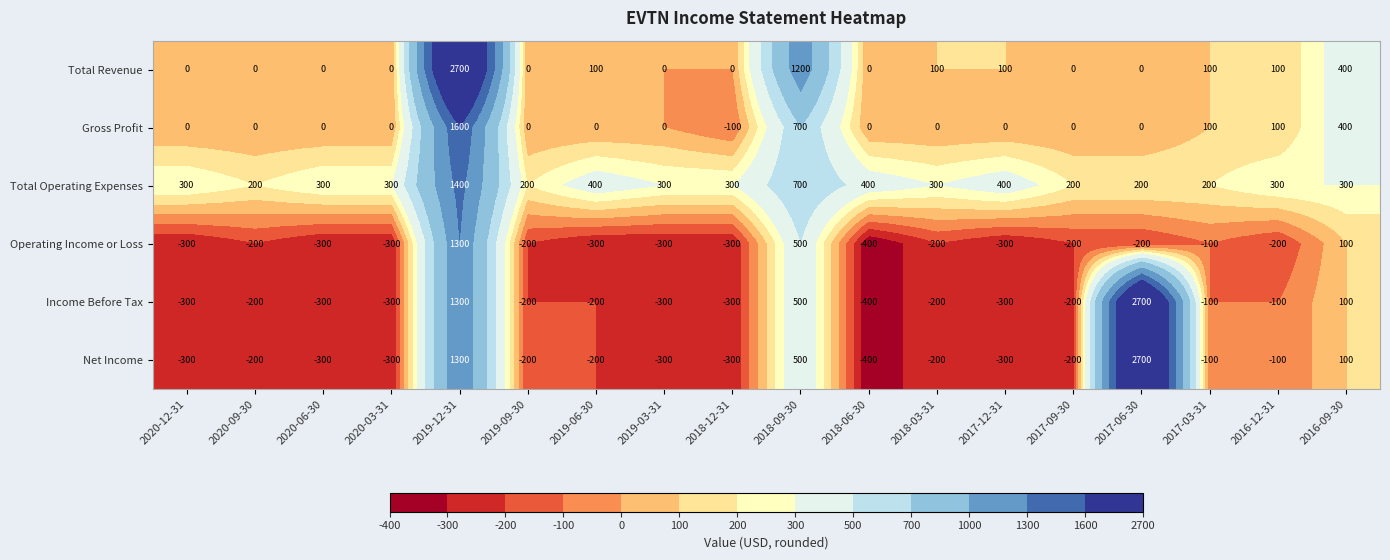

What is the approximate value of Operating Income or Loss at 2020-03-31, to the nearest 50?

-300